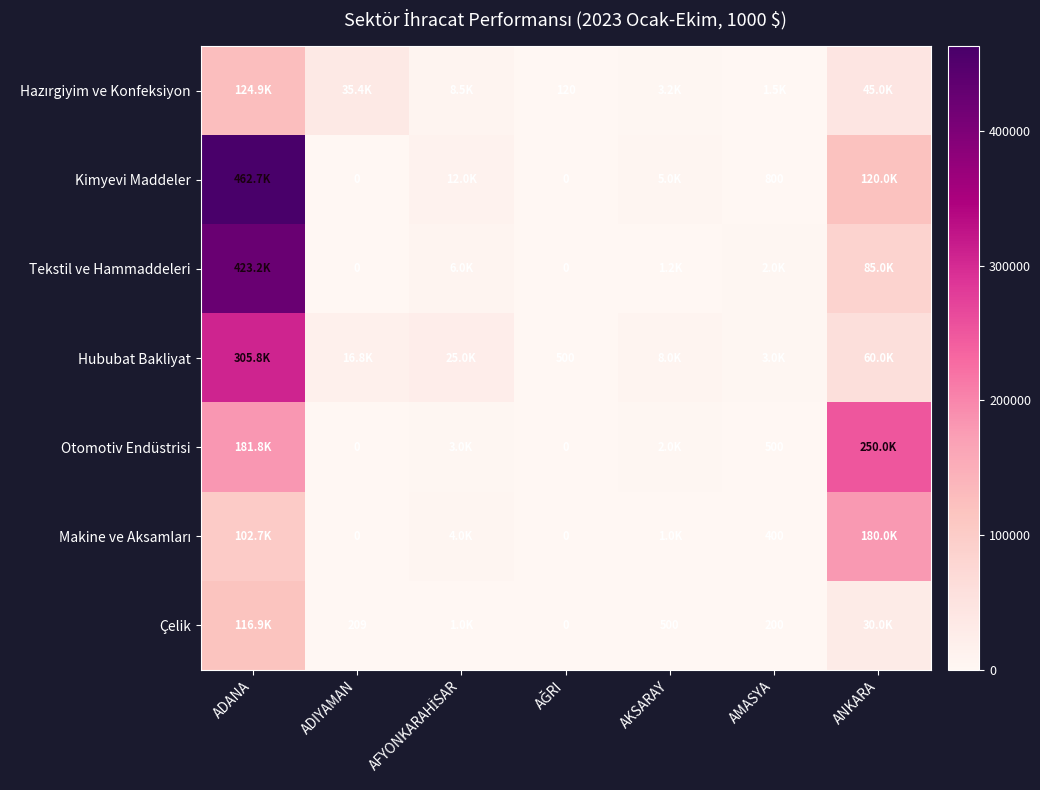

What is the spread (max minus min) of values at AĞRI?

500.0